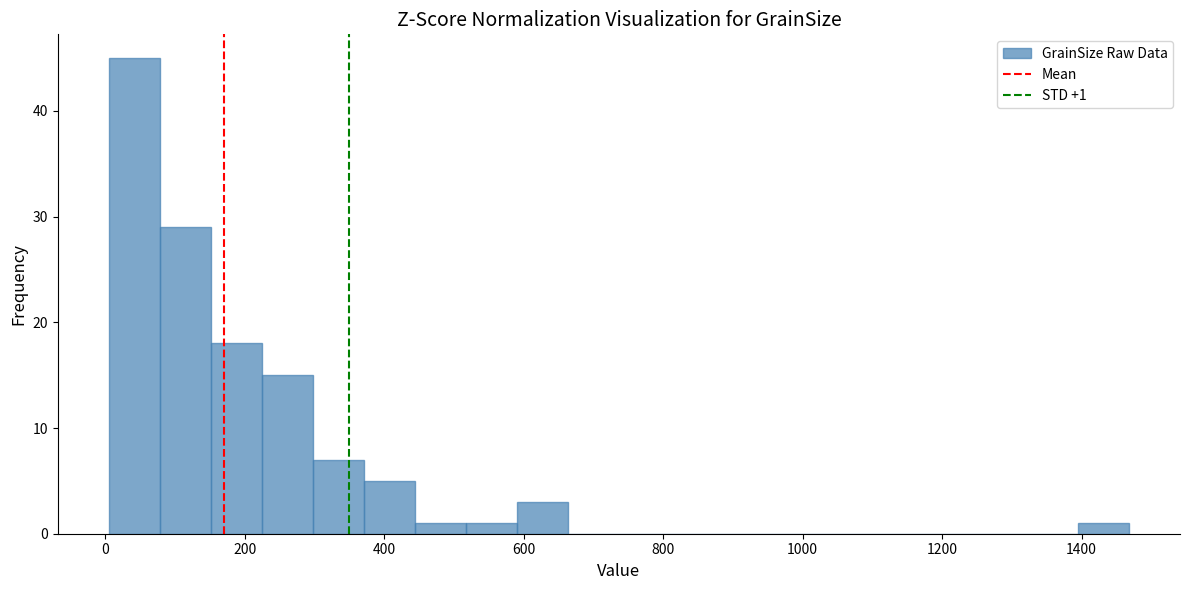

Around what value on the x-axis is the tallest bar? Give the approximate position of its centre, as read against the axis.

40